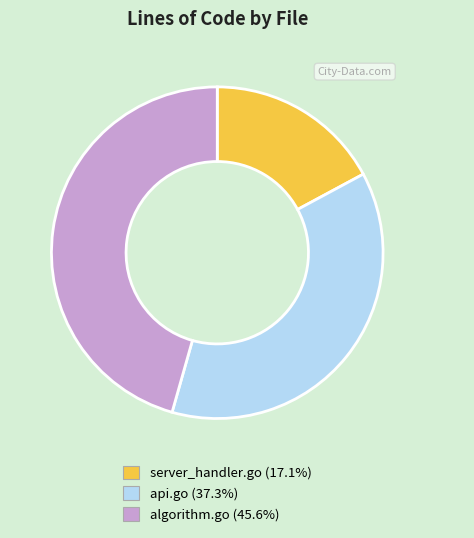

Approximately how many times larger is the value at algorithm.go compared to api.go?

1.2